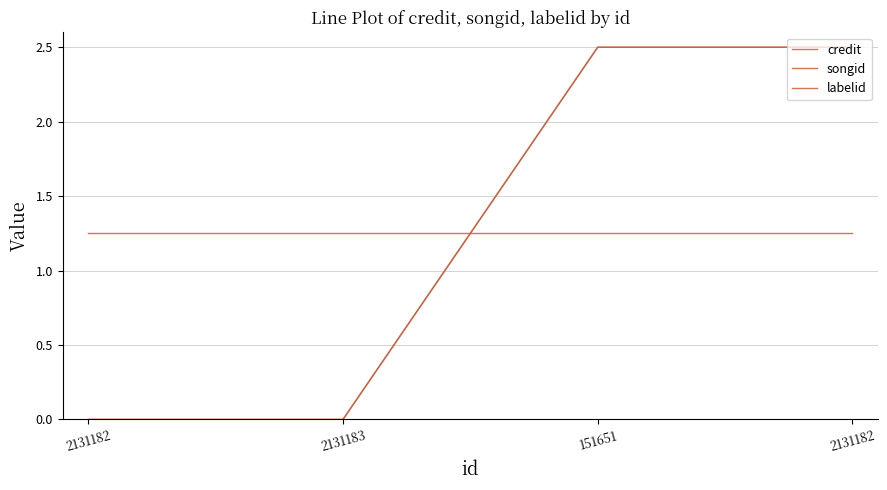

Does the chart have visible grid lines?

Yes